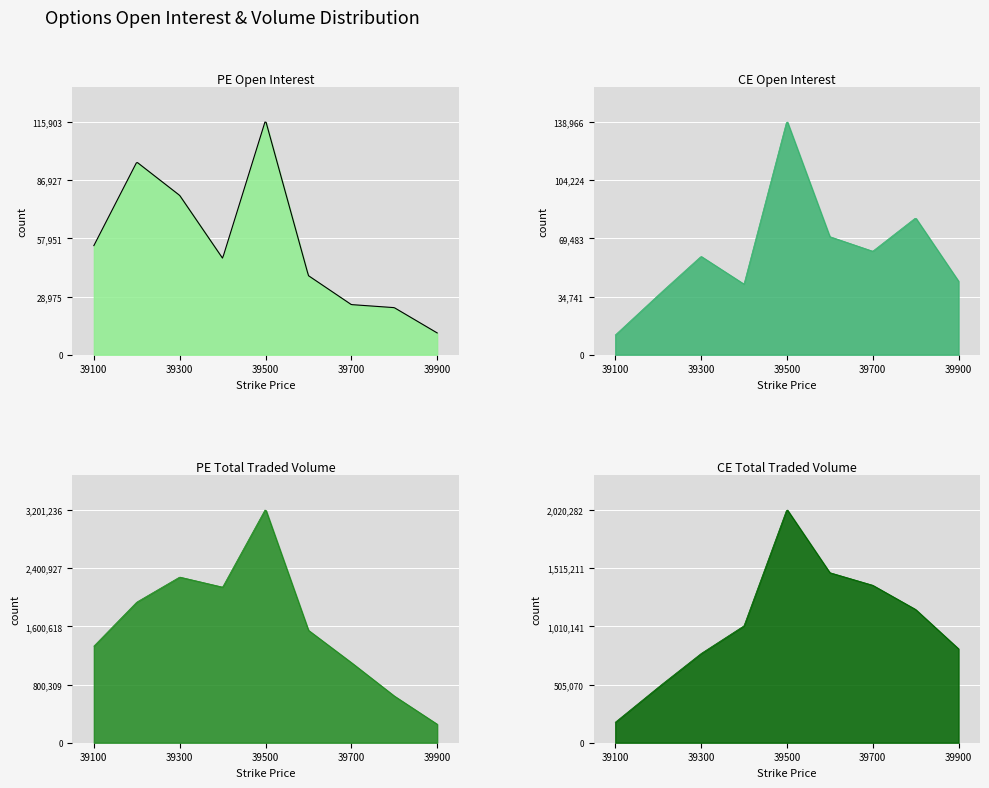

Which series has the widest spread of values?

PE.totalTradedVolume